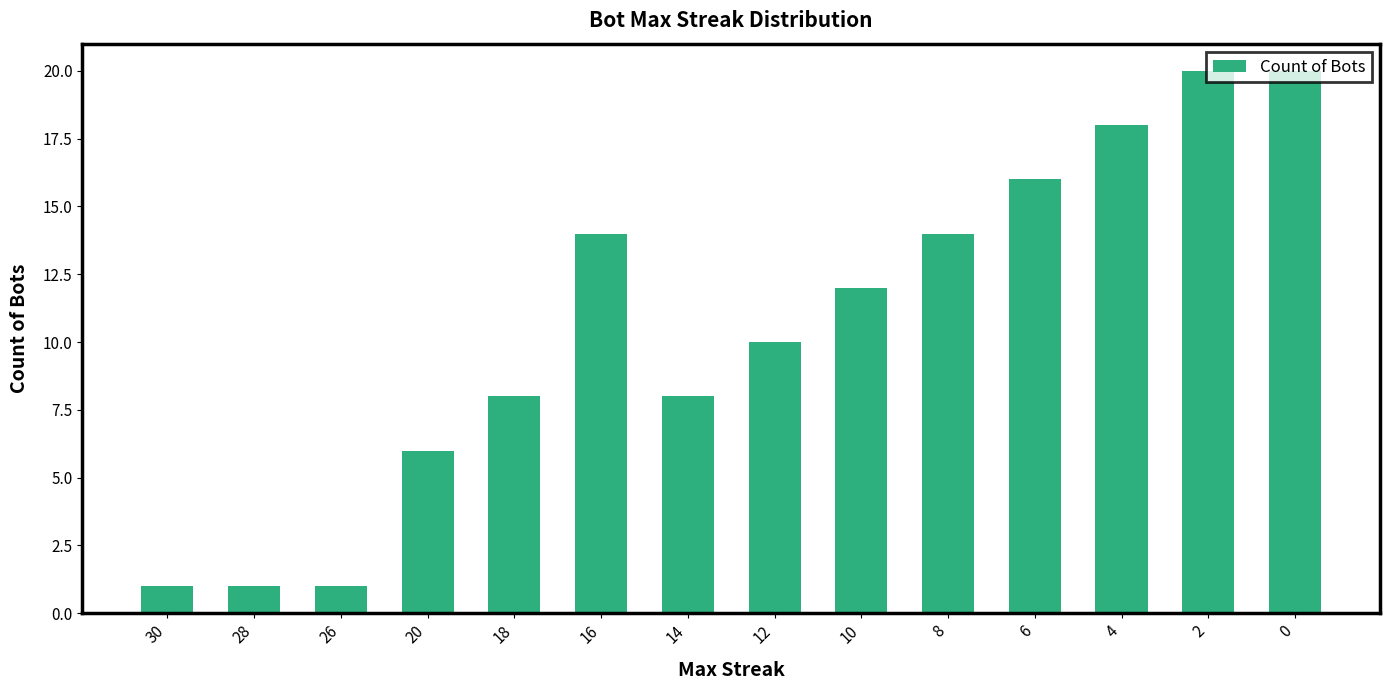

Reading right to left, transcribe all the data shown in this chart.

20	20	18	16	14	12	10	8	14	8	6	1	1	1